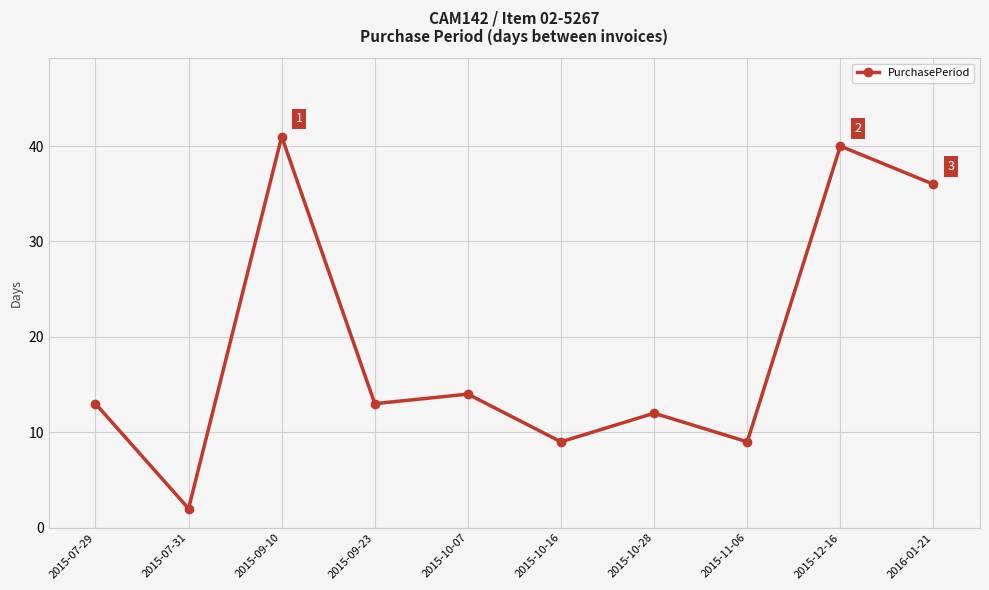

Is this an area chart (filled region under the line)?

No